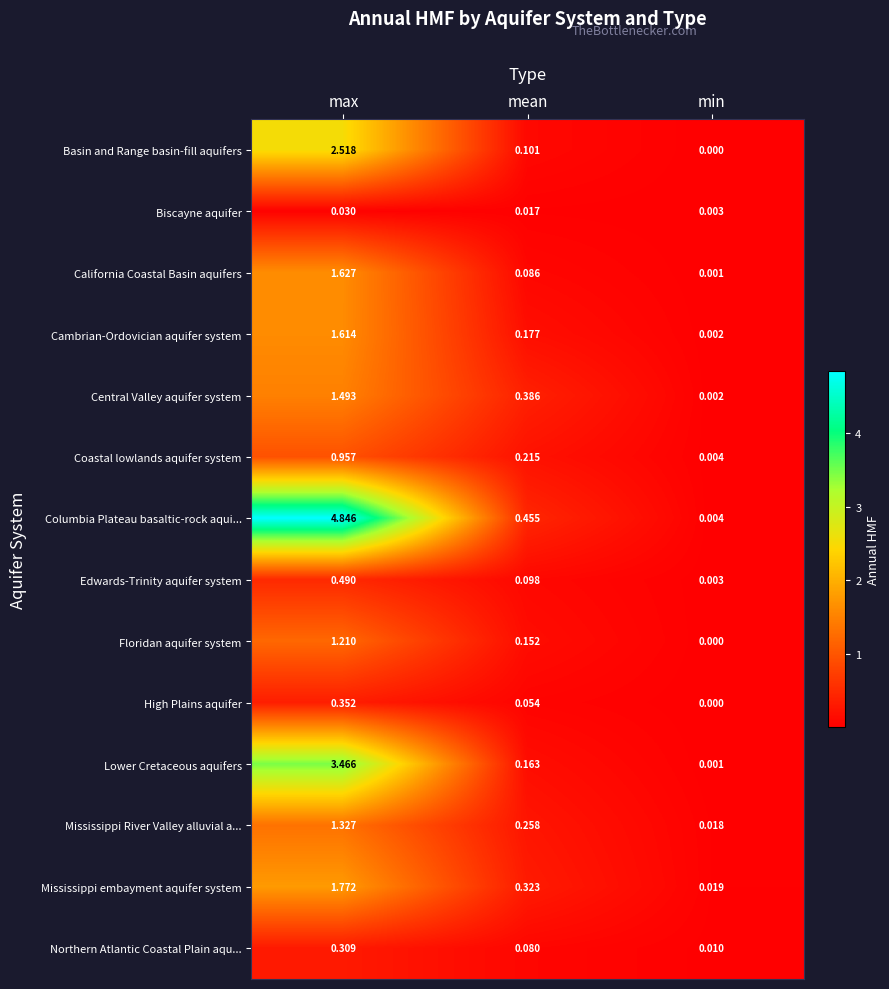

At which label is Central Valley aquifer system closest to 0?

min